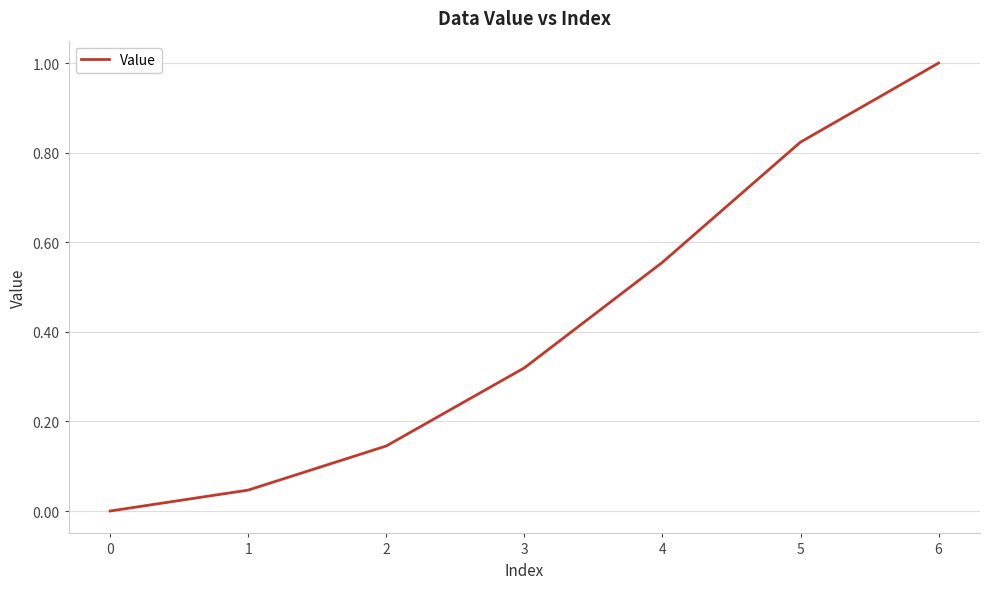

The chart shows a value of 0.2 at 4. True or false?

False